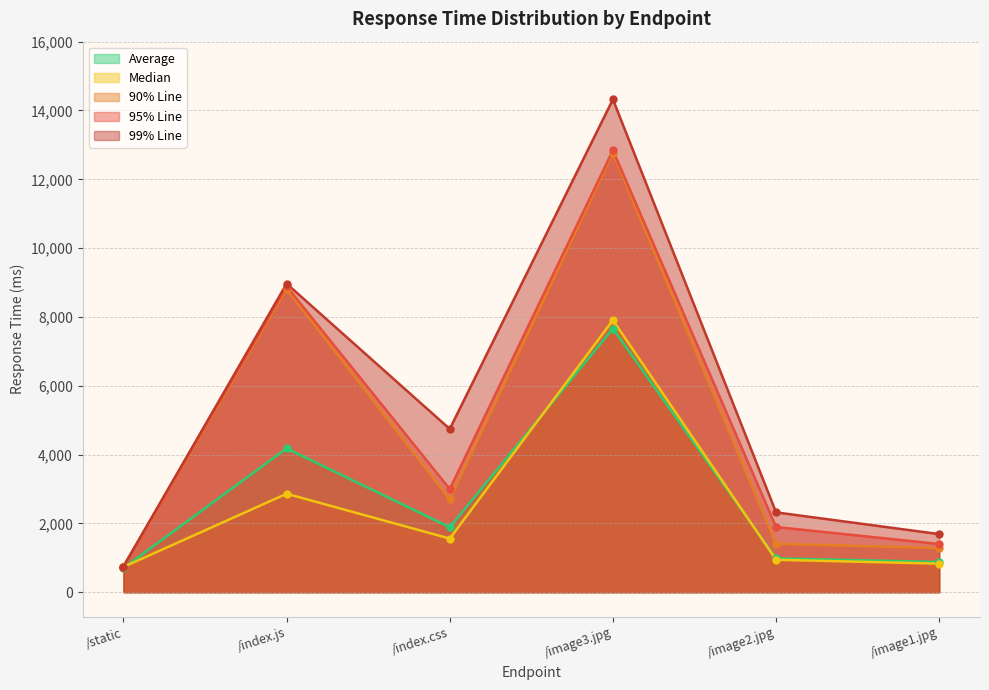

Rank the series by their maximum value, from highest to lowest.

99% Line, 95% Line, 90% Line, Median, Average